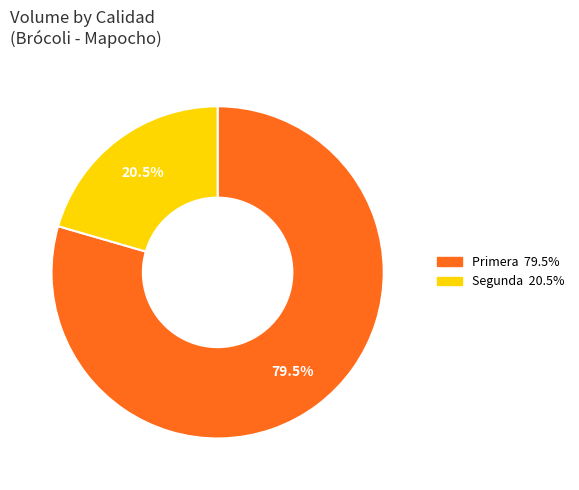

Rank the categories by value from highest to lowest.

Primera, Segunda